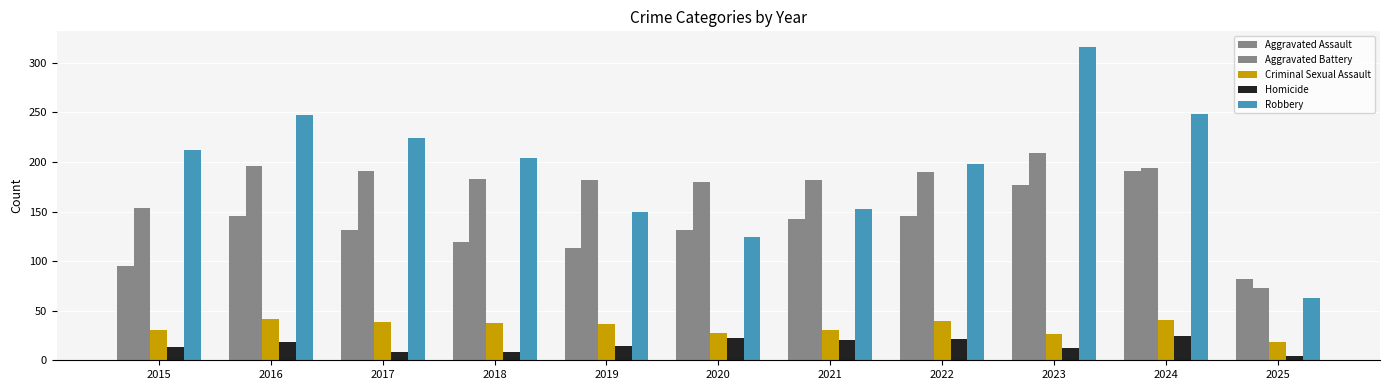

What is the sum of all Robbery values?

2139